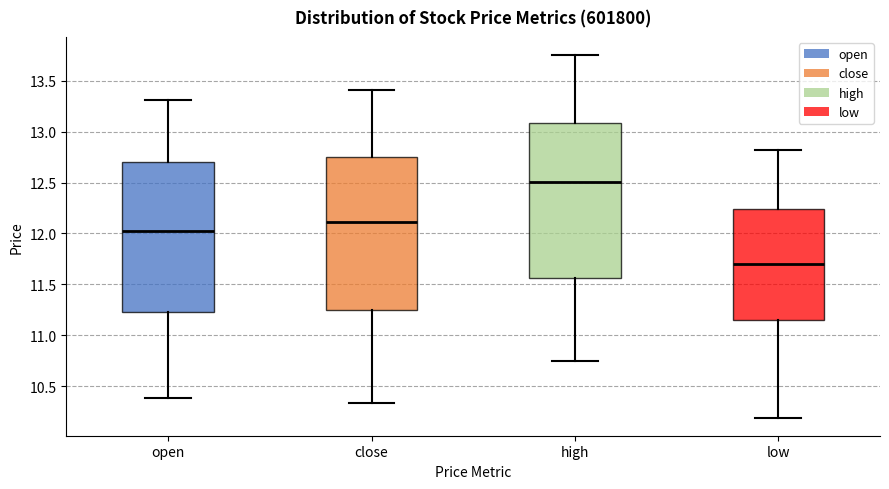

Reading left to right, read every box against the y-axis: the position of its median line, the range the box covers, and the ends of its whiskers. The values are not printed on the chart, so give them approximately, as read against the axis.

open: median 12.00, box 11.25 to 12.70, whiskers 10.40 to 13.30
close: median 12.10, box 11.25 to 12.75, whiskers 10.35 to 13.40
high: median 12.50, box 11.55 to 13.10, whiskers 10.75 to 13.75
low: median 11.70, box 11.15 to 12.25, whiskers 10.20 to 12.80